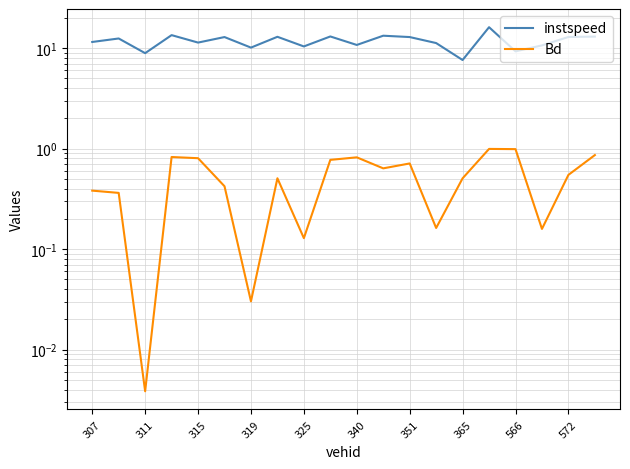

Which series has the largest range (max minus min)?

instspeed